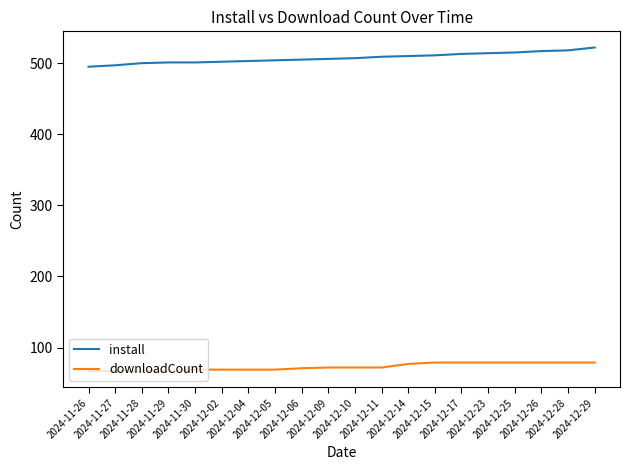

How many values in the downloadCount series are below 72?

9